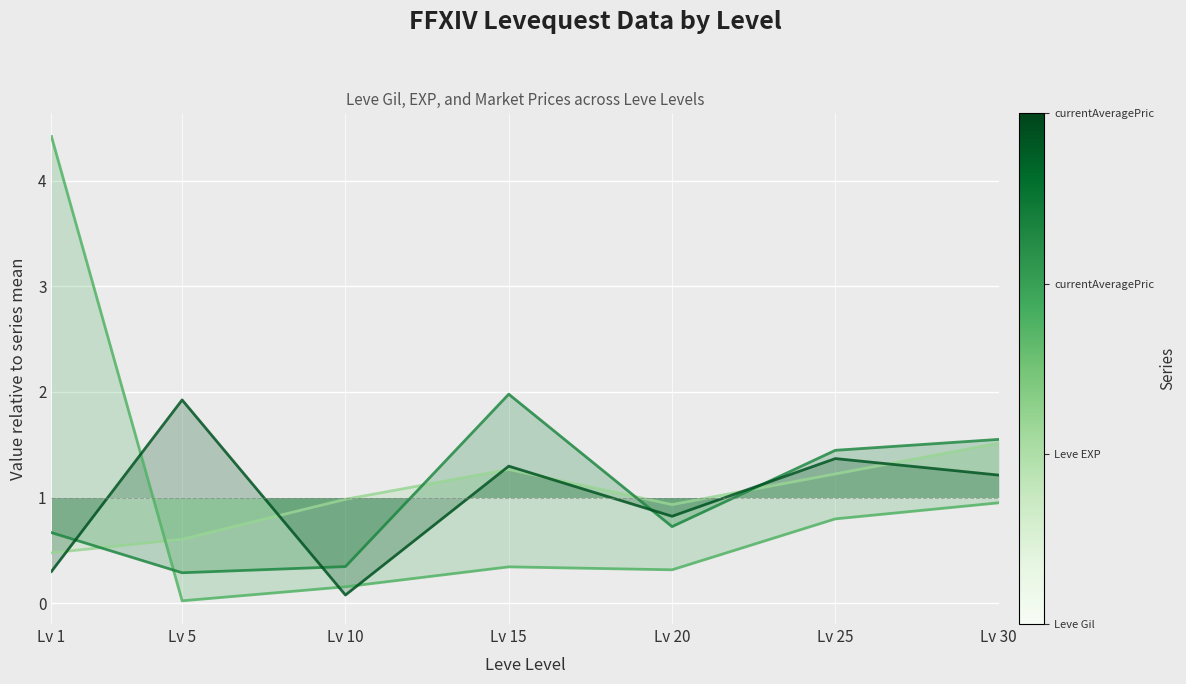

Which series has the widest spread of values?

Leve EXP